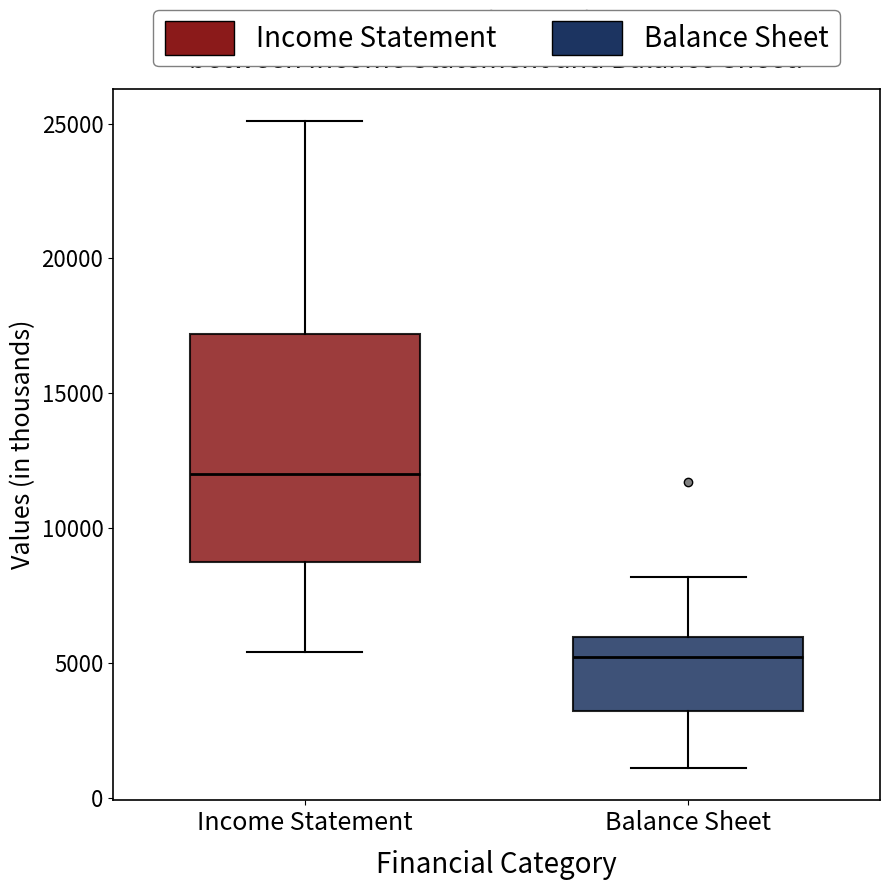

Reading left to right, transcribe this box plot: for each box, give where its median line is, the range the box spans, and where its two whiskers end, as read against the y-axis. The values are not printed on the chart, so give them approximately, as read against the axis.

Income Statement: median 12000, box 9000 to 17000, whiskers 5500 to 25000
Balance Sheet: median 5000, box 3000 to 6000, whiskers 1000 to 8000